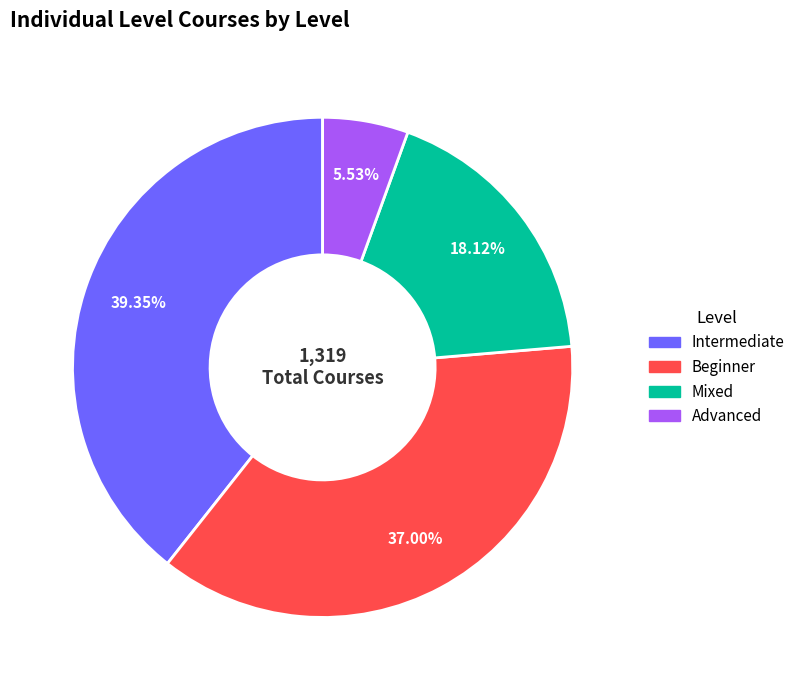

Is it true that Mixed is 18% of the pie?

True